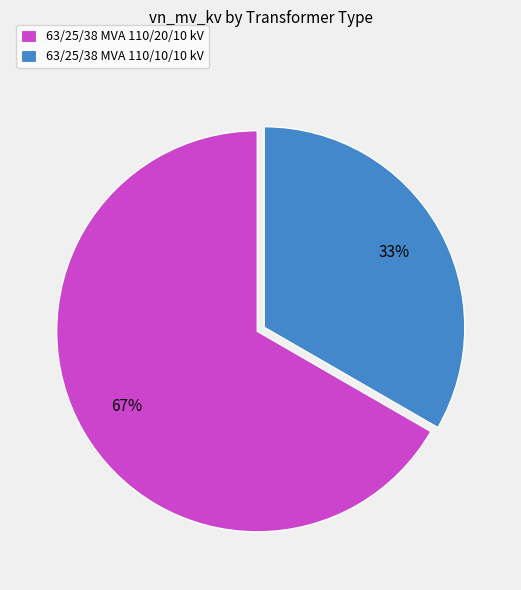

Is there any slice that represents more than half of the pie?

Yes